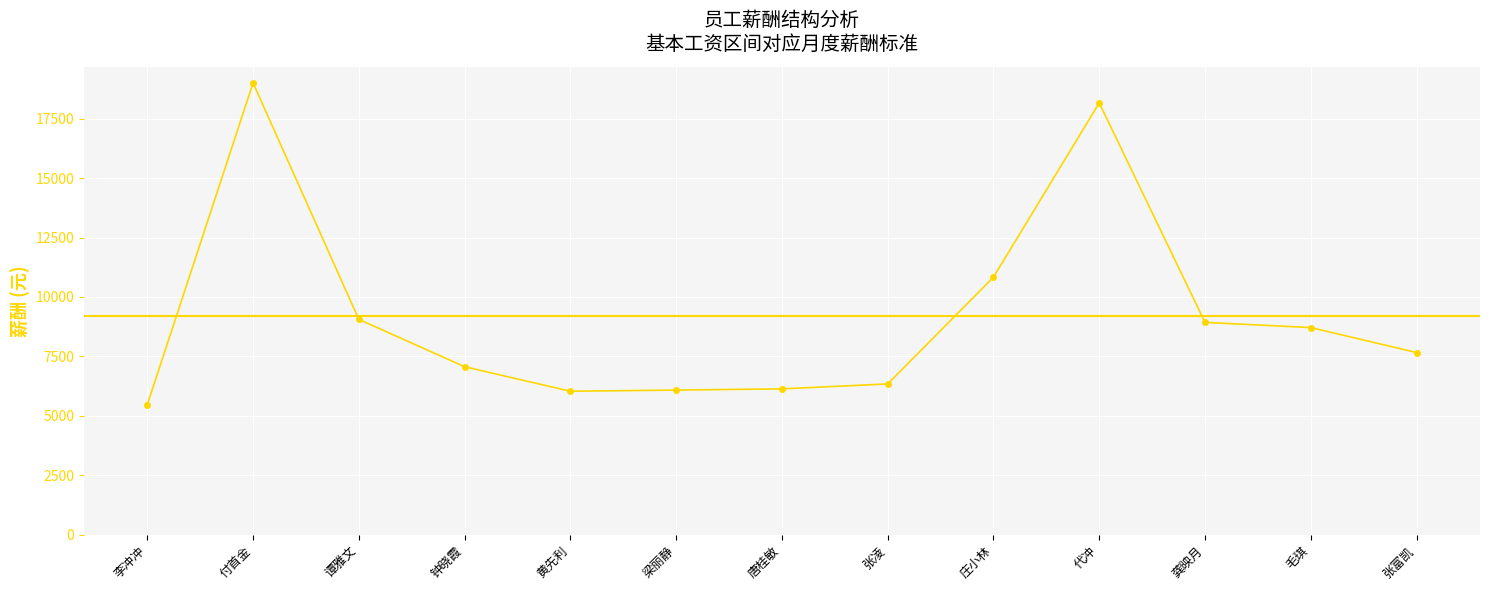

How many series are shown in this chart?

1